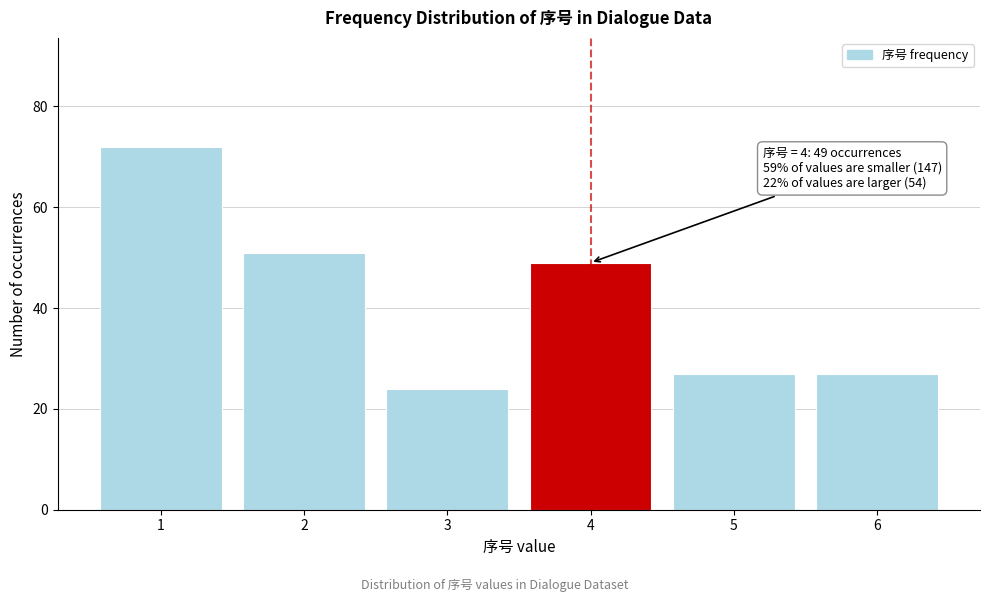

Reading left to right, extract all data points from this chart.

72	51	24	49	27	27